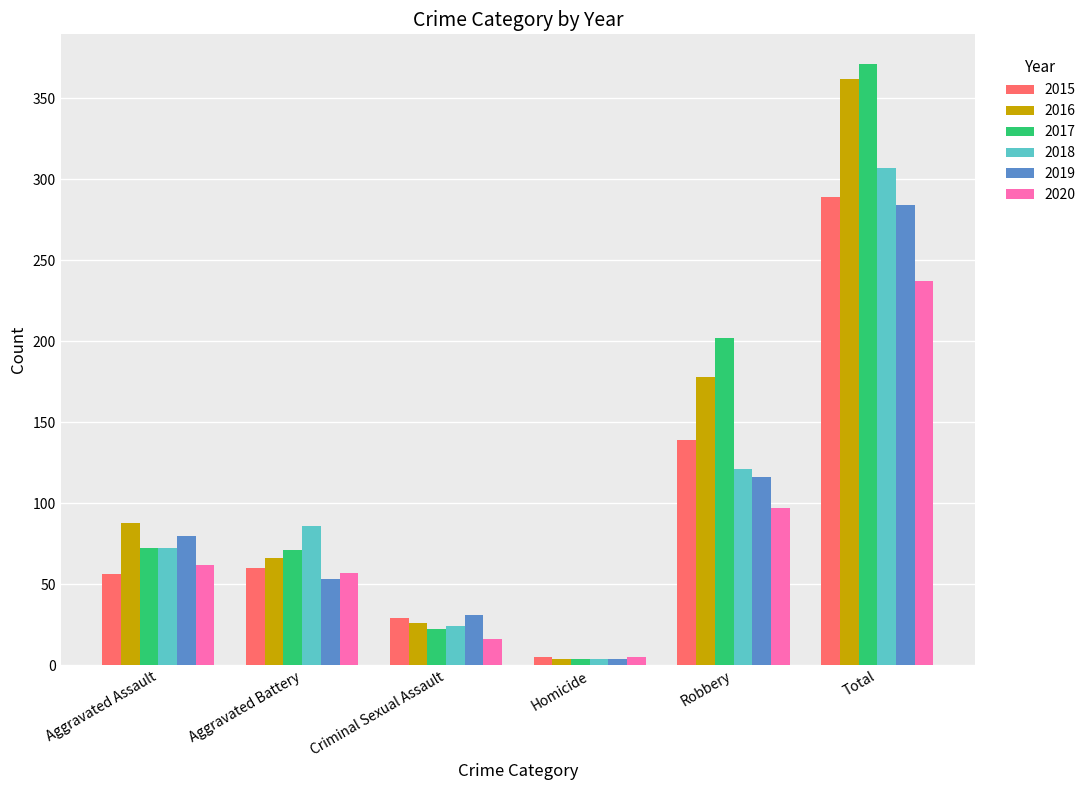

What is the lowest value of the 2020 series?

5